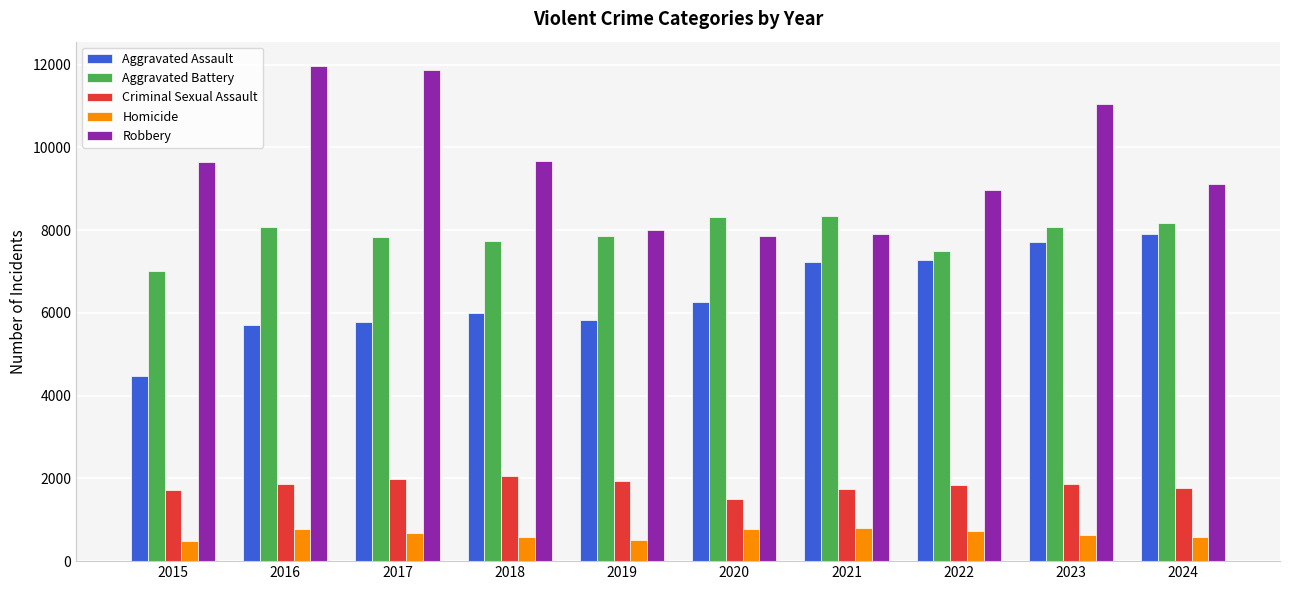

How many bars are there in total?

50